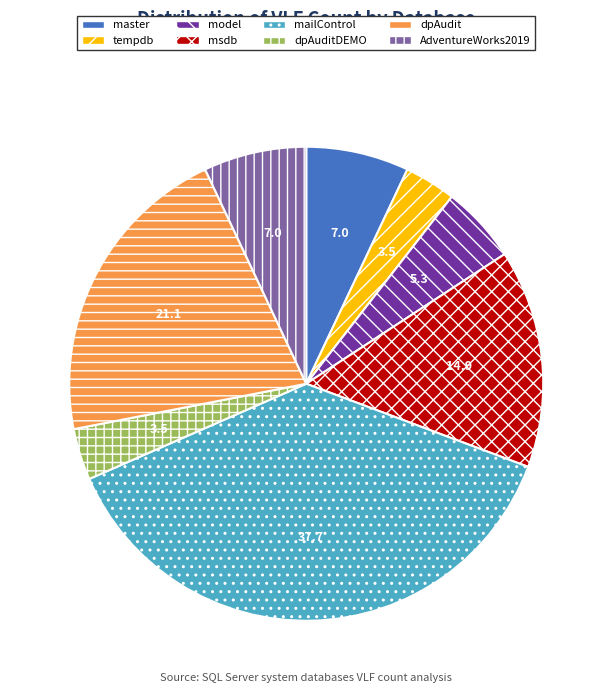

Does any single category account for the majority?

No